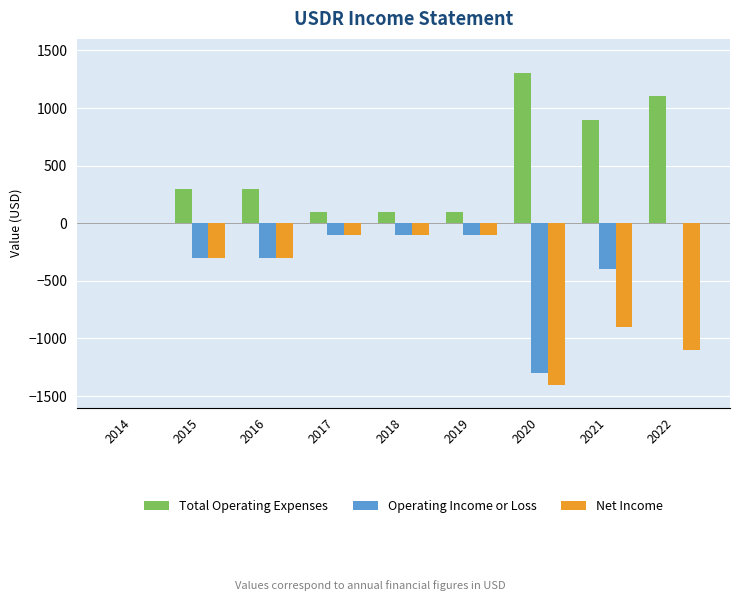

At which category does the chart reach its peak across all series?

2020